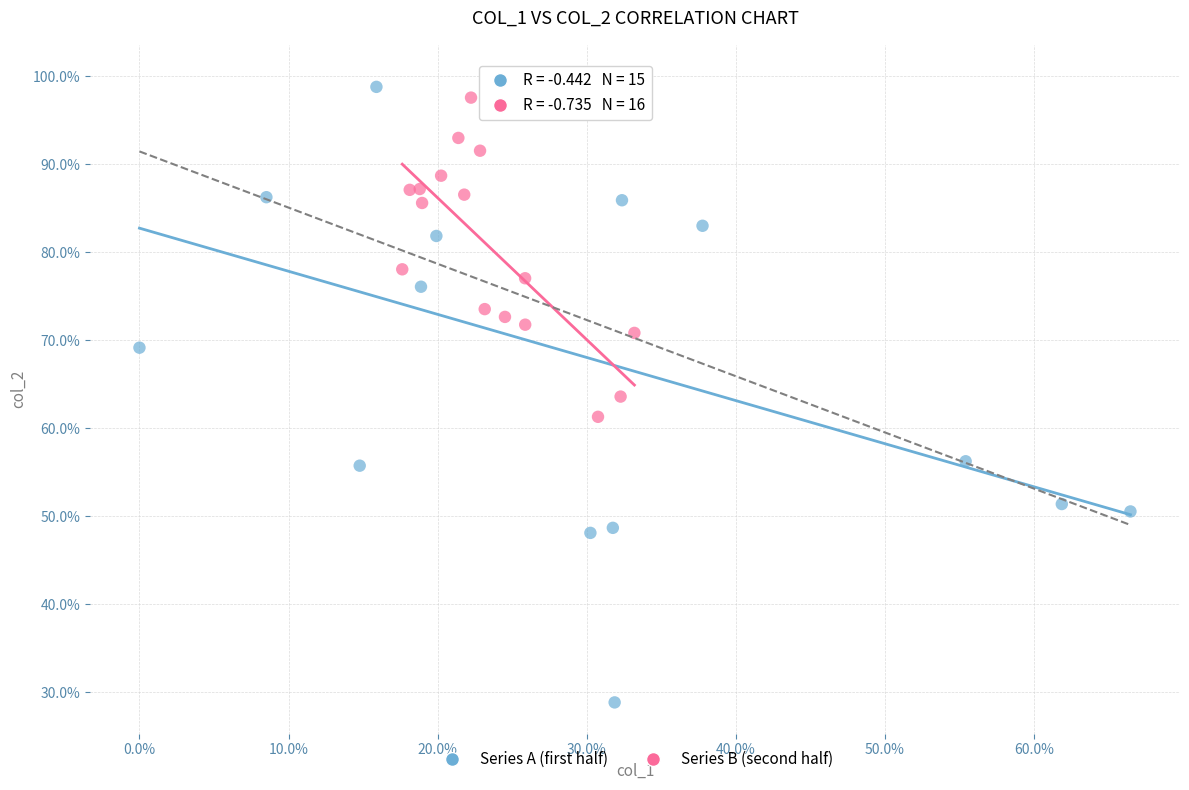

Which series reaches the maximum Y coordinate?

Series A (first half)